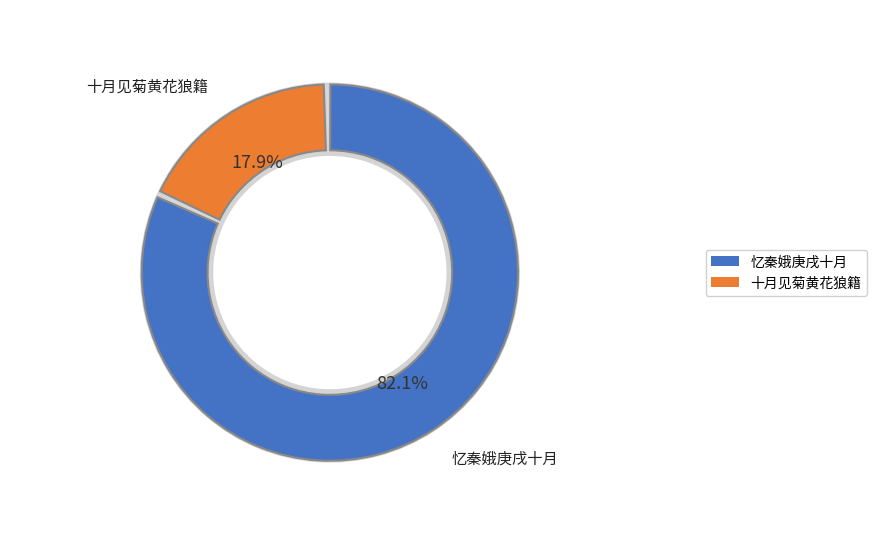

What is the change in value from 忆秦娥 庚戌十月秋已深矣荔湖紫荆落花狼籍凭吊无言剩有残泪 to 十月见菊·黄花狼籍晚犹香?

-350897